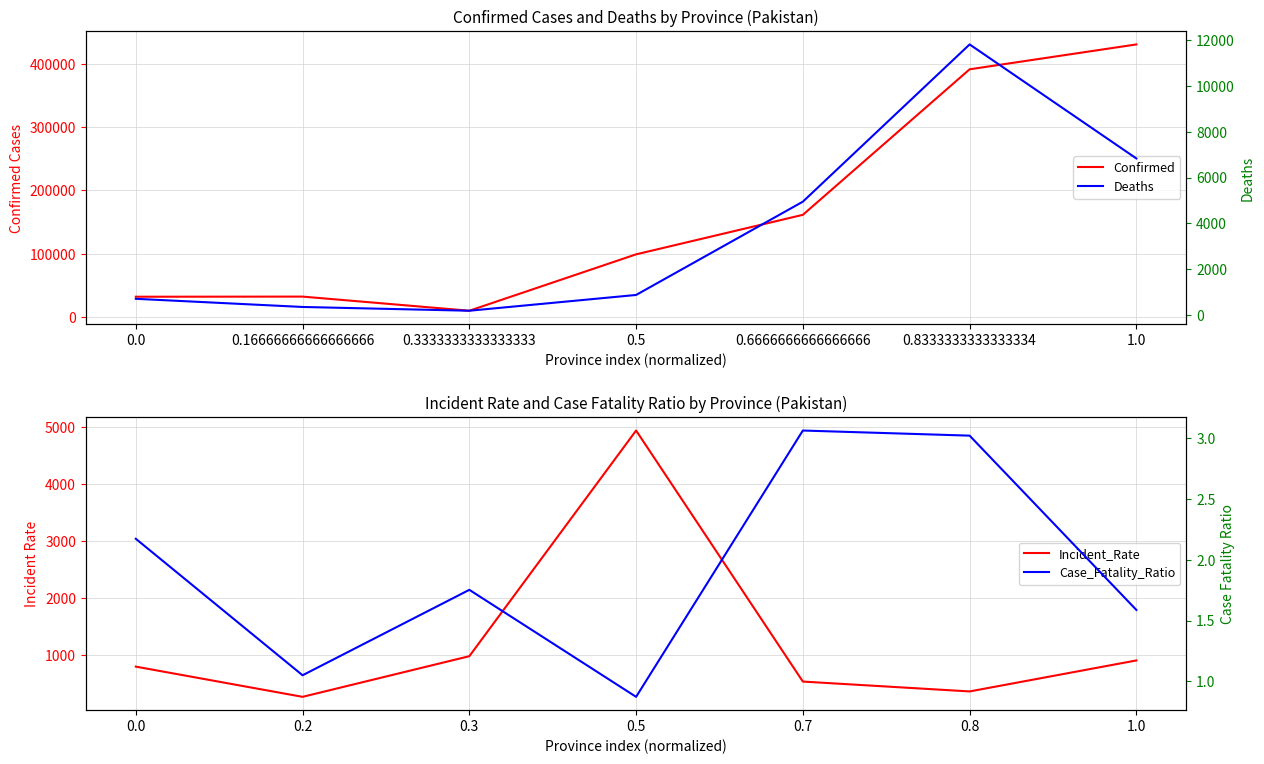

How many values in the Case_Fatality_Ratio series are below 1?

1